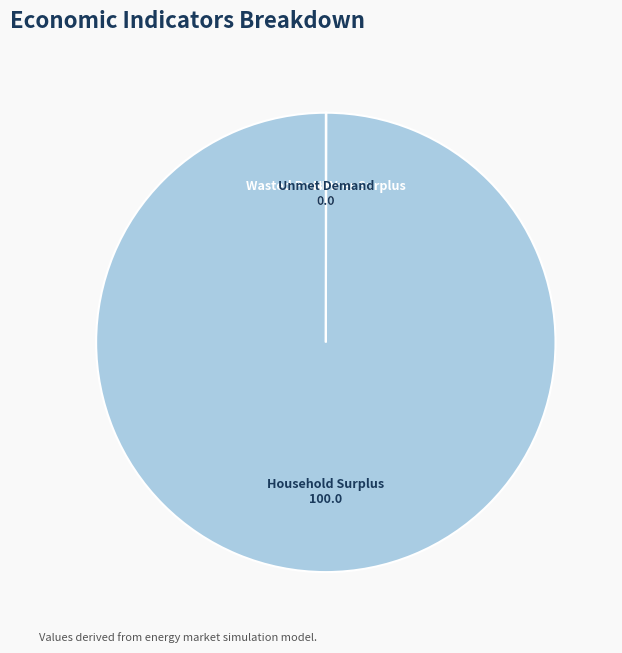

The Household Surplus slice represents 100% of the pie. True or false?

True